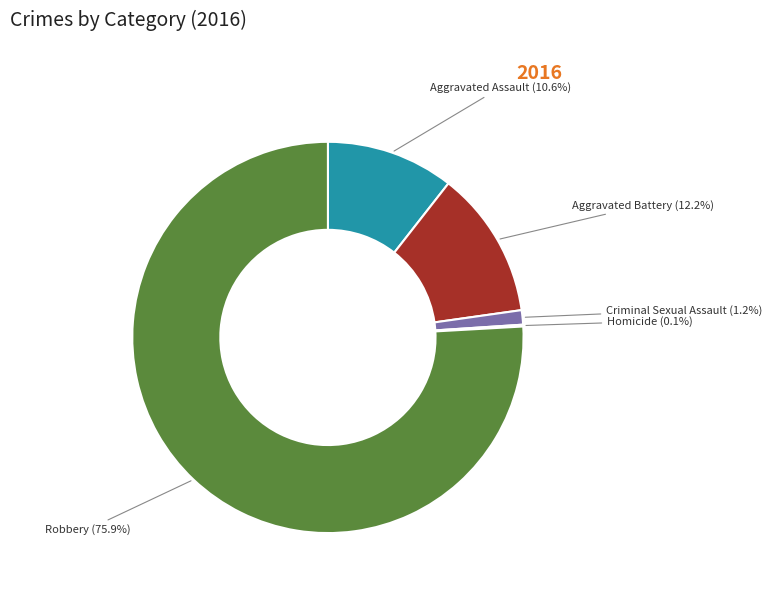

Is there a majority slice in this chart?

Yes